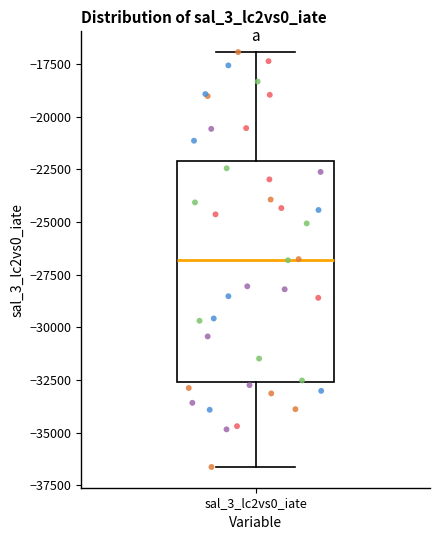

Read this box plot against the y-axis: the position of the median line, the range covered by the box, and the ends of both whiskers. The values are not printed on the chart, so give them approximately, as read against the axis.

median -27000, box -32500 to -22000, whiskers -36500 to -17000